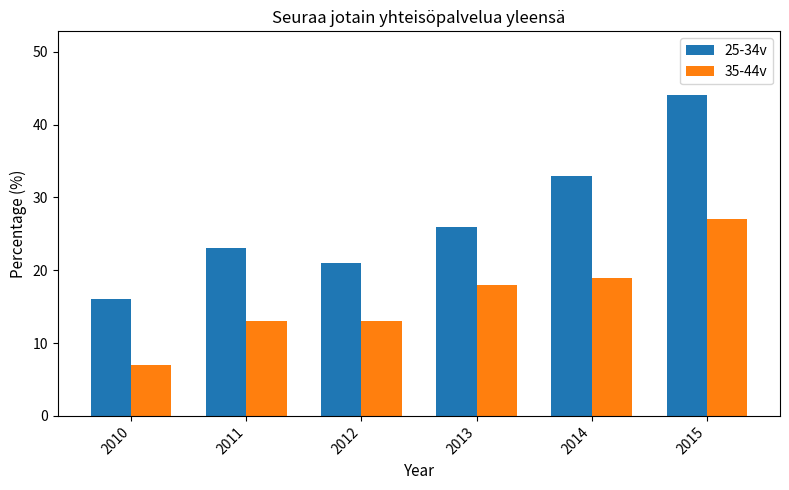

List the series in order of their overall mean, highest first.

25-34v, 35-44v